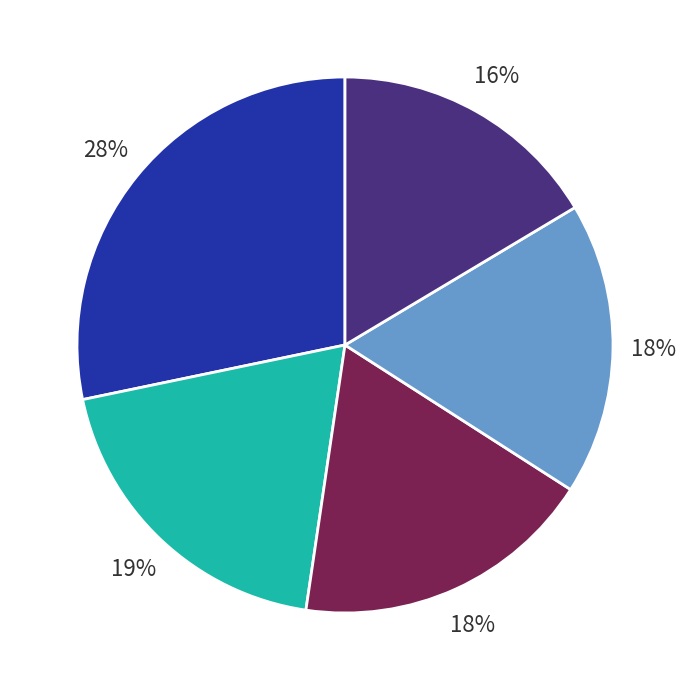

To the nearest percent, what is the difference between the largest and smallest slice percentages?

12%